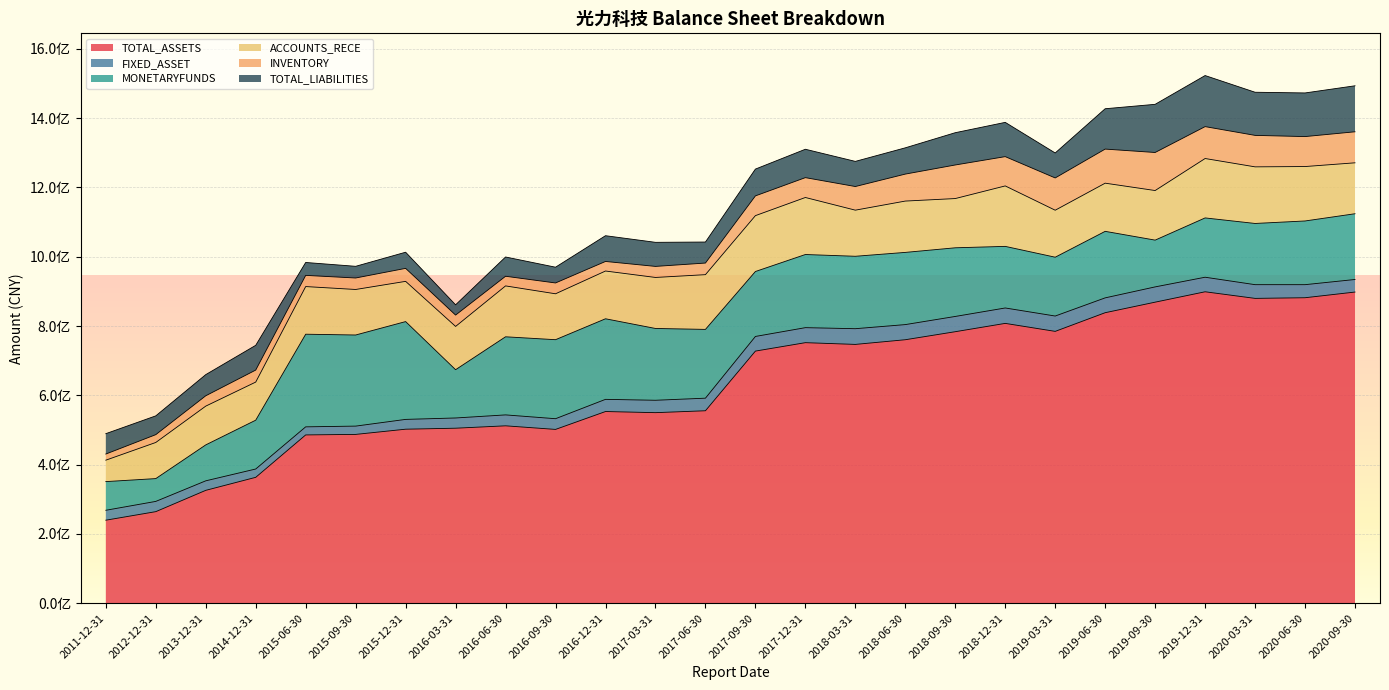

What is the approximate value of TOTAL_ASSETS at 2020-09-30?

898172365.2